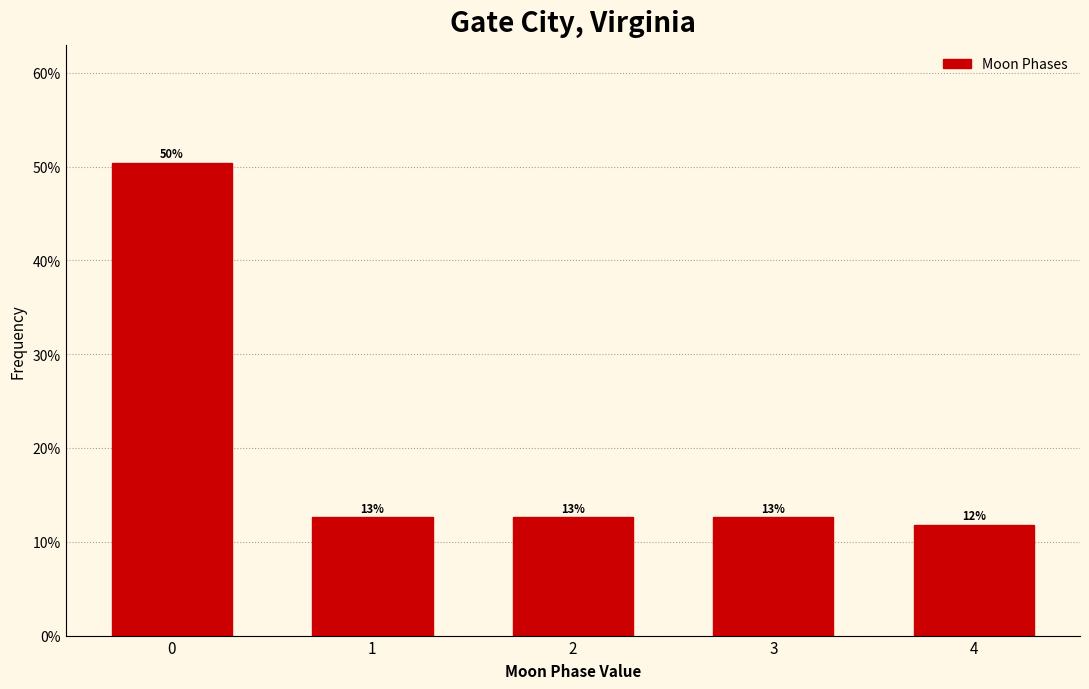

How many bars are there in total?

5